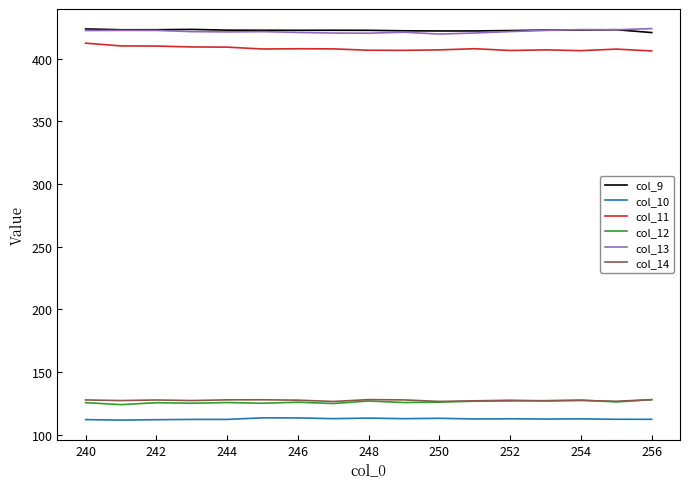

True or false: col_14 and col_13 intersect in this chart.

False